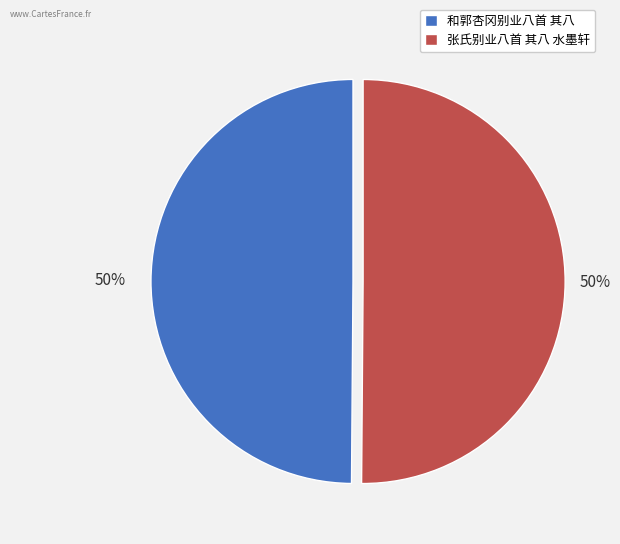

The 张氏别业八首 其八 水墨轩 slice represents 50% of the pie. True or false?

True